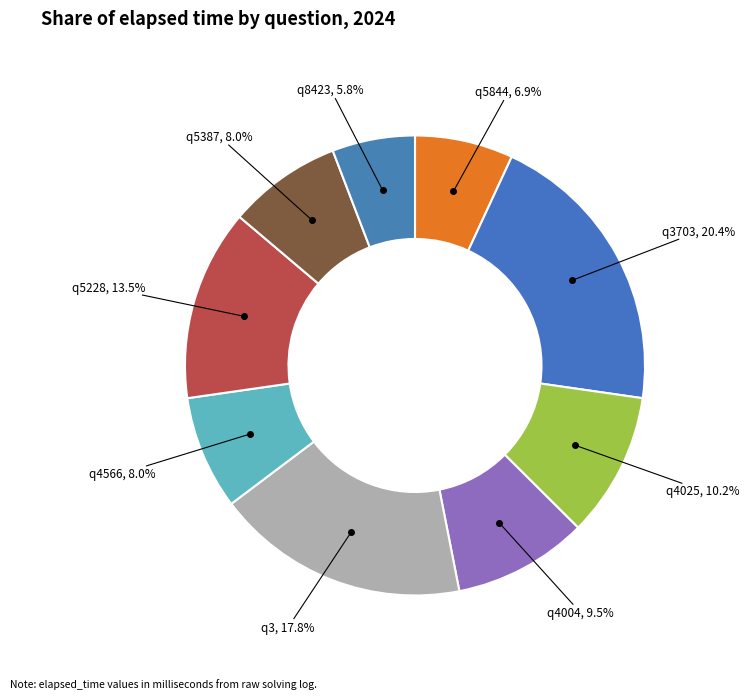

The q5228 slice represents 1% of the pie. True or false?

False